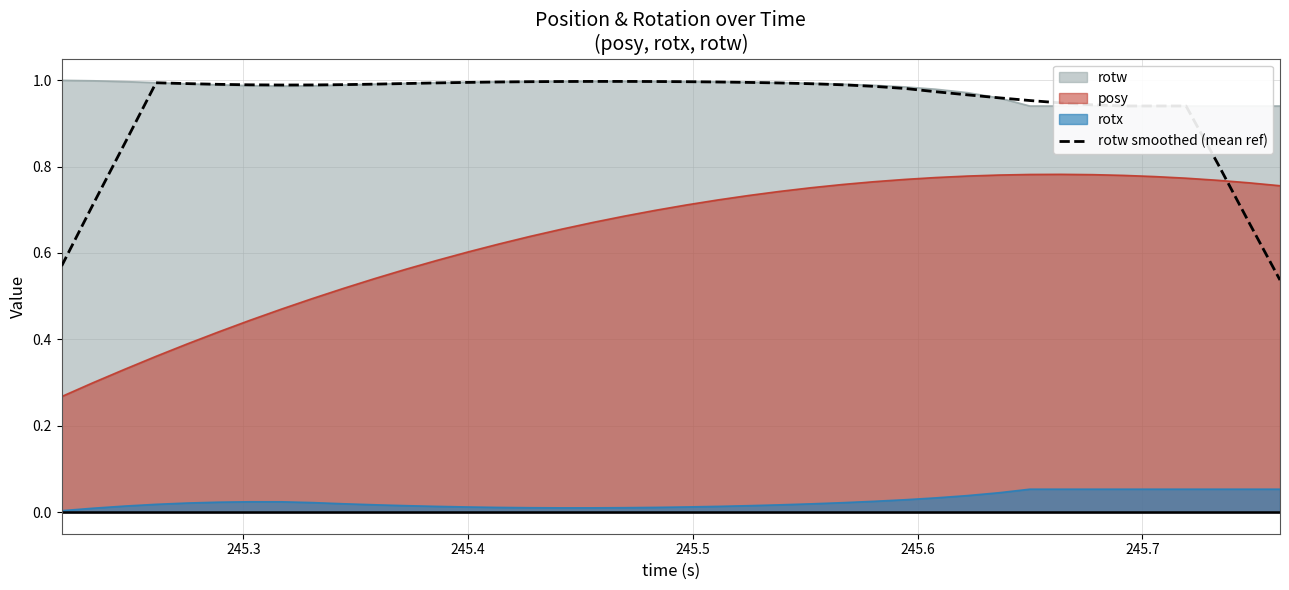

True or false: rotw smoothed (mean ref) and rotx cross at least once.

False